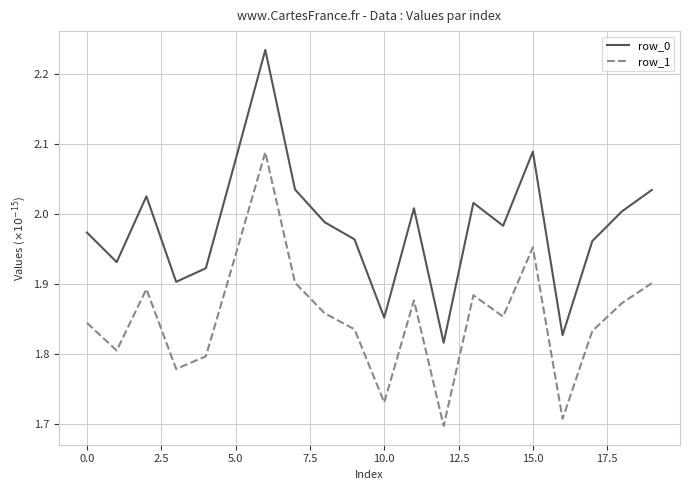

True or false: row_1 and row_0 intersect in this chart.

False